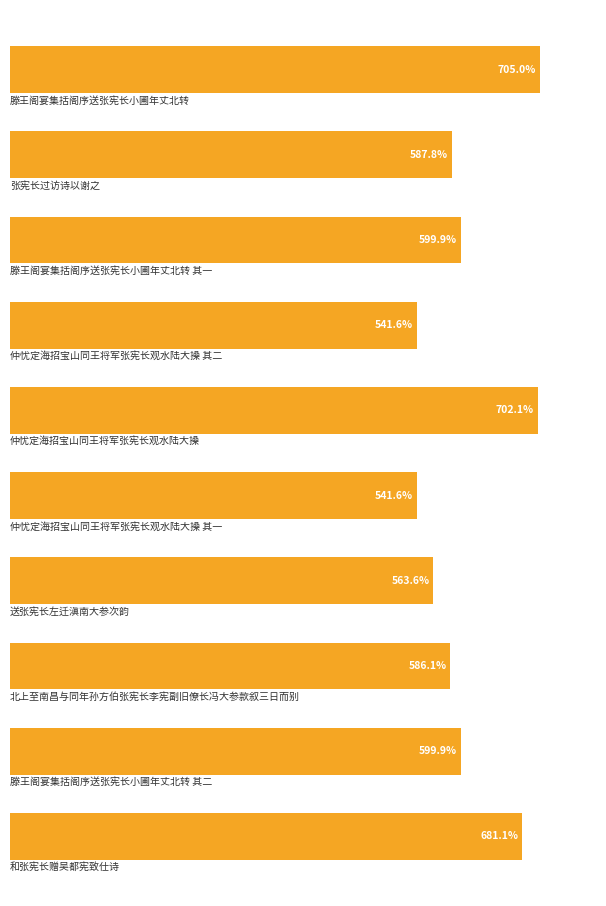

List the labels in order of value, largest first.

0, 4, 9, 8, 2, 1, 7, 6, 3, 5